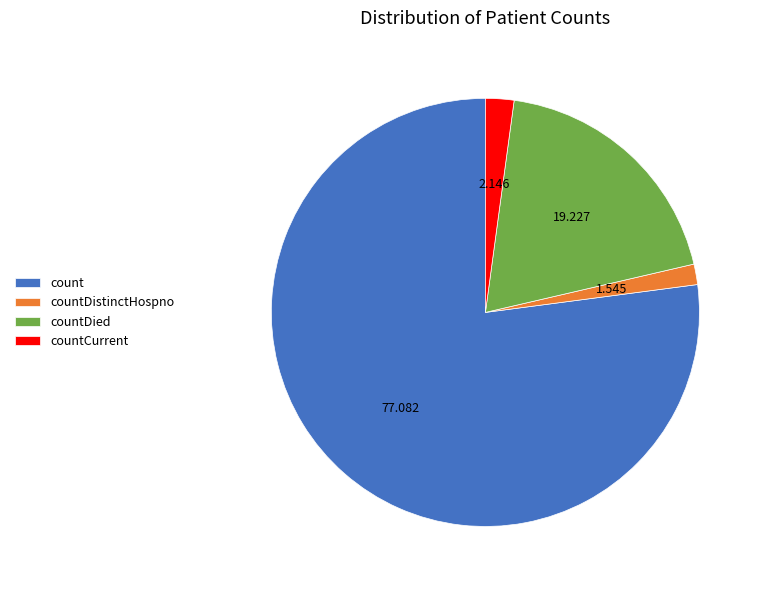

Do countDied and countDistinctHospno together represent more than half of the pie?

No